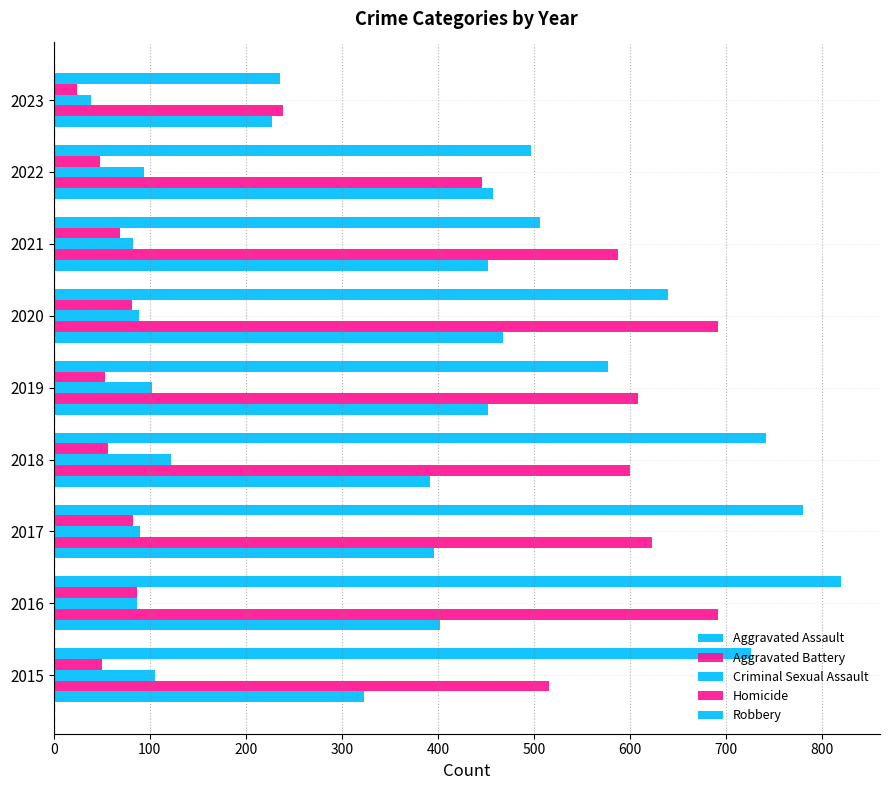

How many categories are shown in the chart?

9